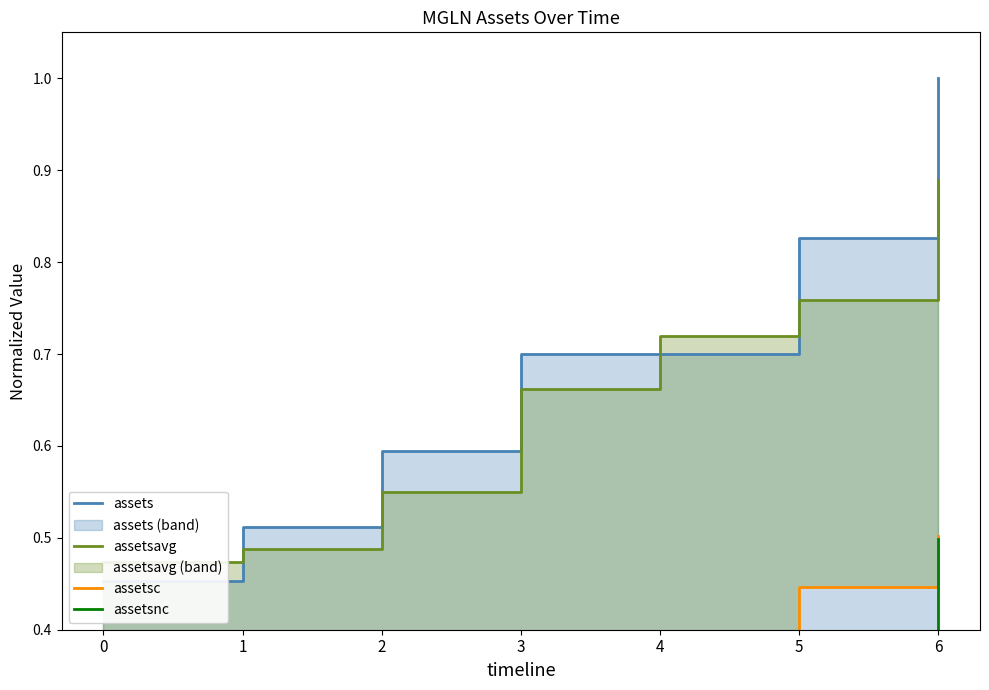

Which series changed the most between 2 and 5?

assets